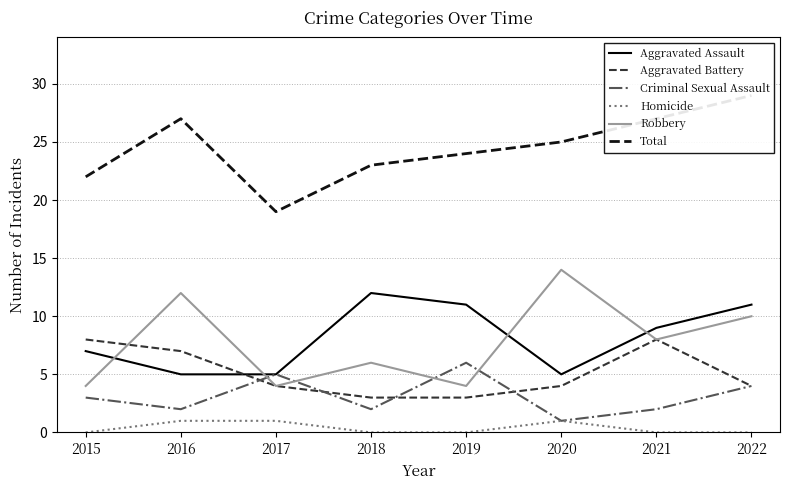

Reading right to left, what are all the values shown in this chart?

Aggravated Assault: 11	9	5	11	12	5	5	7
Aggravated Battery: 4	8	4	3	3	4	7	8
Criminal Sexual Assault: 4	2	1	6	2	5	2	3
Homicide: 0	0	1	0	0	1	1	0
Robbery: 10	8	14	4	6	4	12	4
Total: 29	27	25	24	23	19	27	22